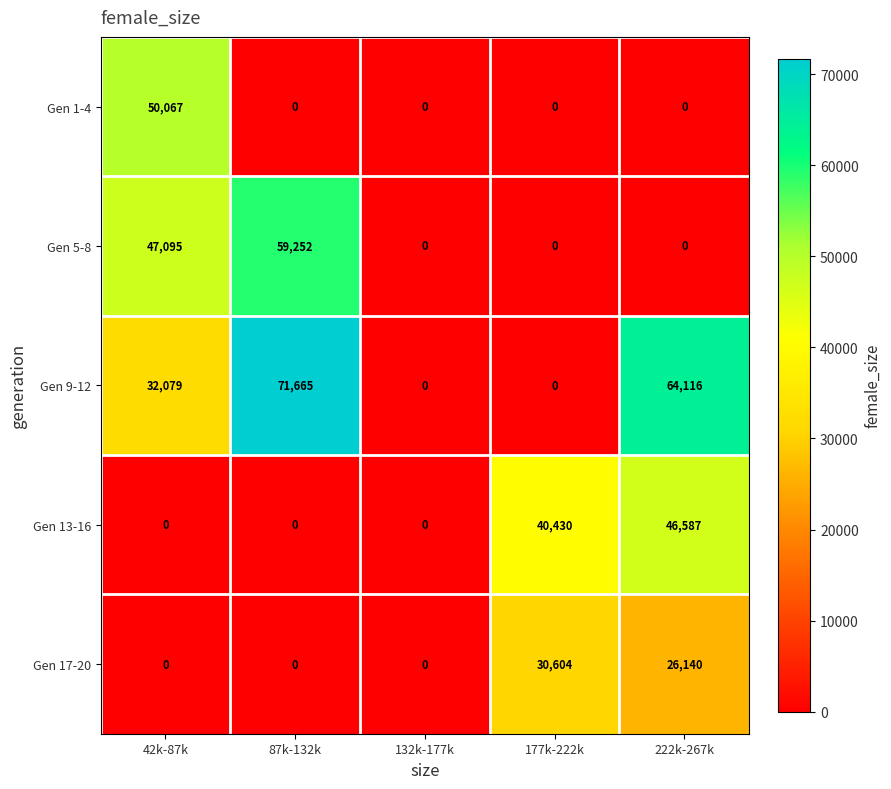

Between 87k-132k and 132k-177k, which series saw the biggest shift?

Gen 9-12